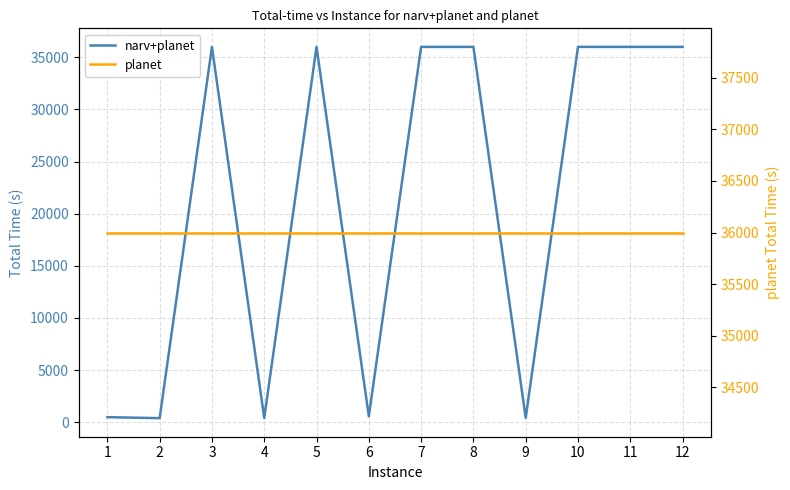

List the labels in order of planet value, smallest first.

1, 2, 3, 4, 5, 6, 7, 8, 9, 10, 11, 12